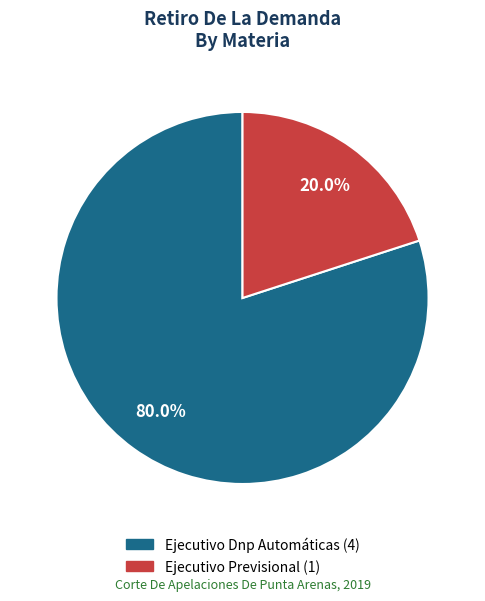

To the nearest percent, what is the difference between the Ejecutivo Previsional and Ejecutivo Dnp Automáticas slice percentages?

60%